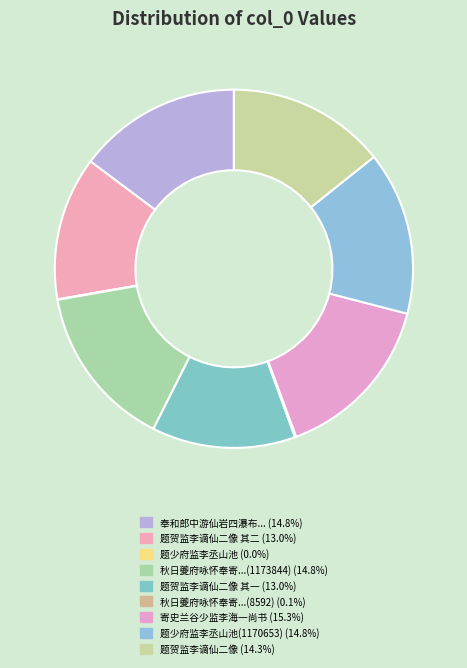

What is the largest slice in the pie chart?

寄史兰谷少监李海一尚书